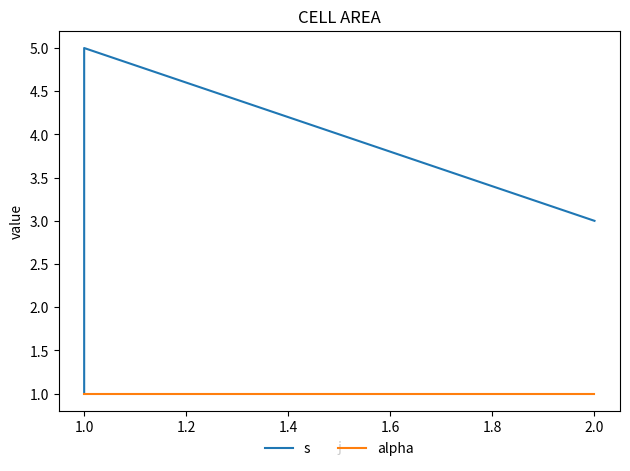

Reading left to right, list all the values displayed in this chart.

s: 1	2	4	5	3
alpha: 1	1	1	1	1